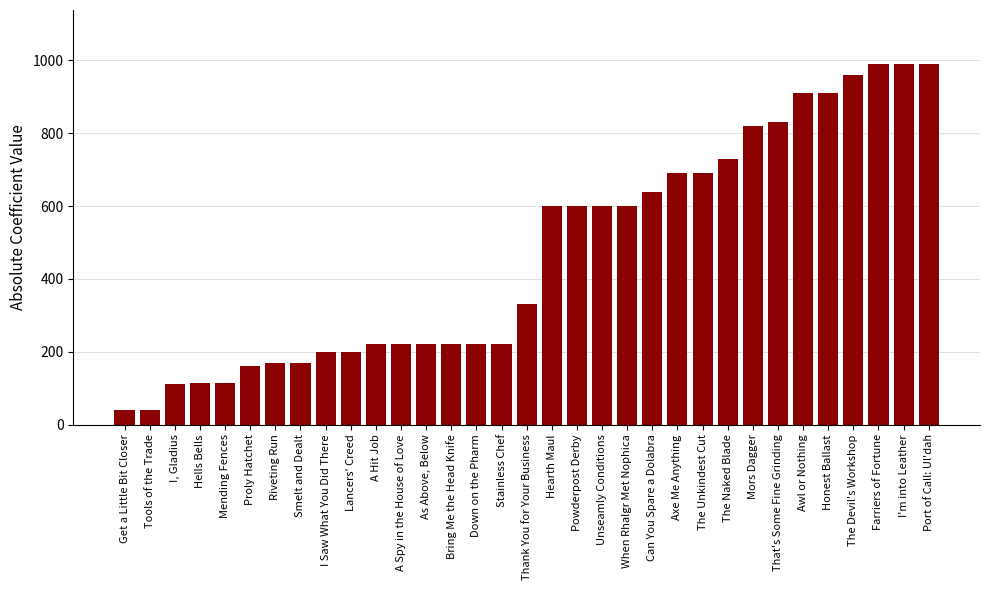

What is the sum of all values?

15519